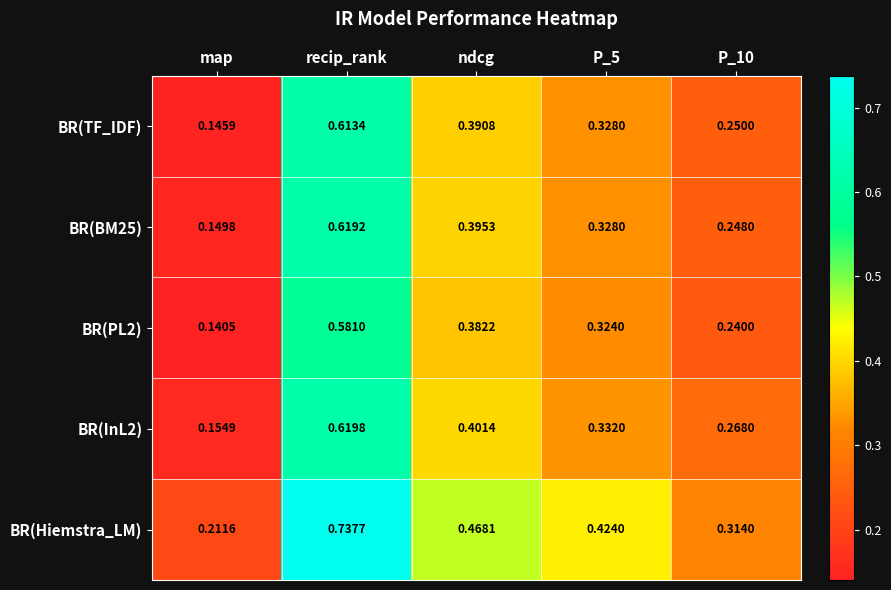

Where is BR(TF_IDF) nearest to the value 0?

map